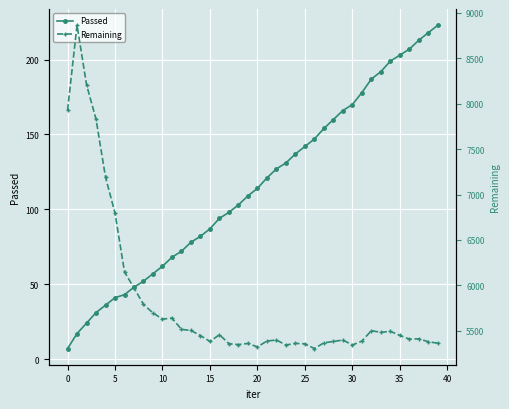

How many lines are shown in the chart?

2